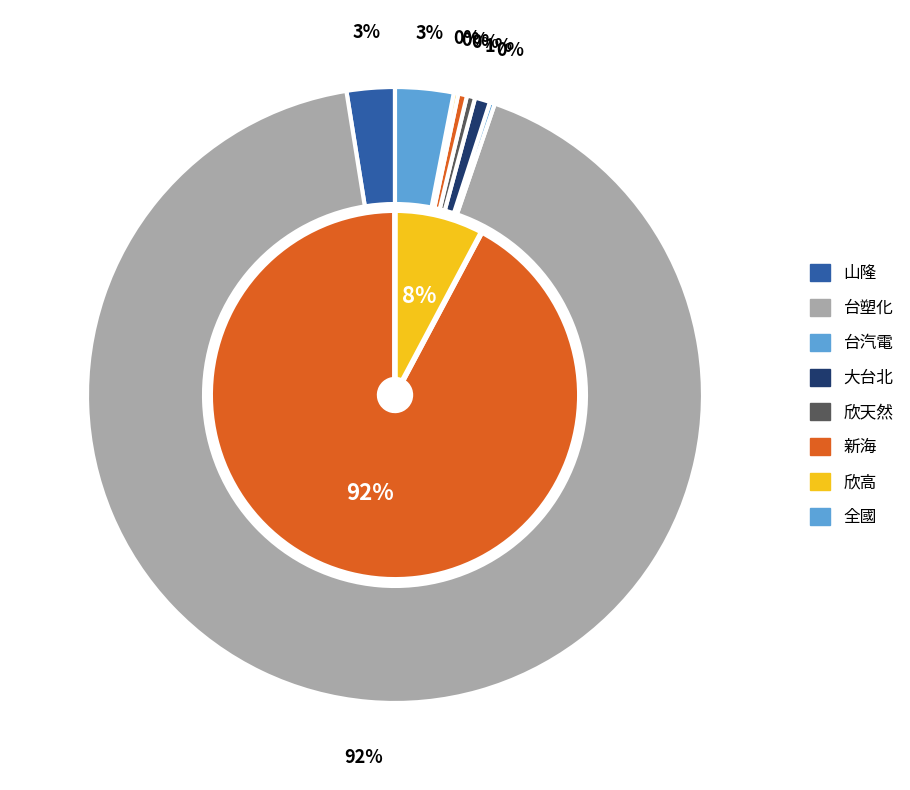

To the nearest percent, what is the average slice percentage?

12%